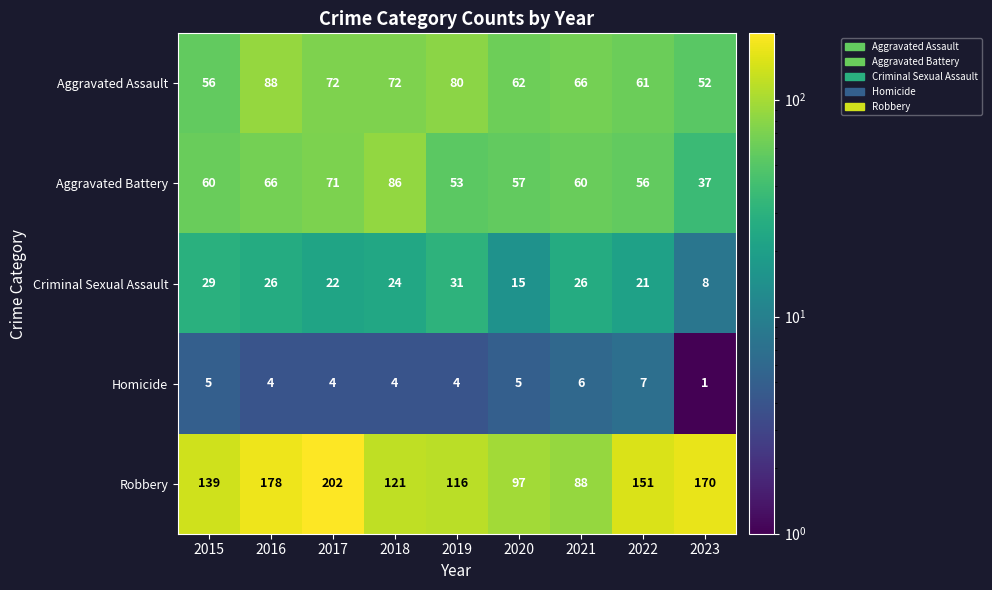

True or false: Aggravated Assault has a value of 28 at 2023.

False